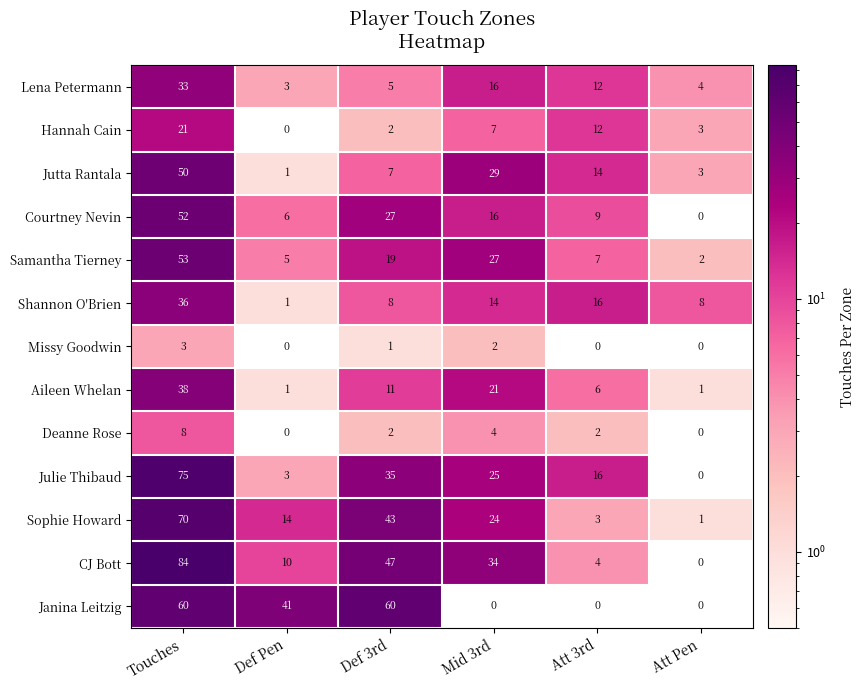

The Samantha Tierney series shows 22 at Touches. True or false?

False